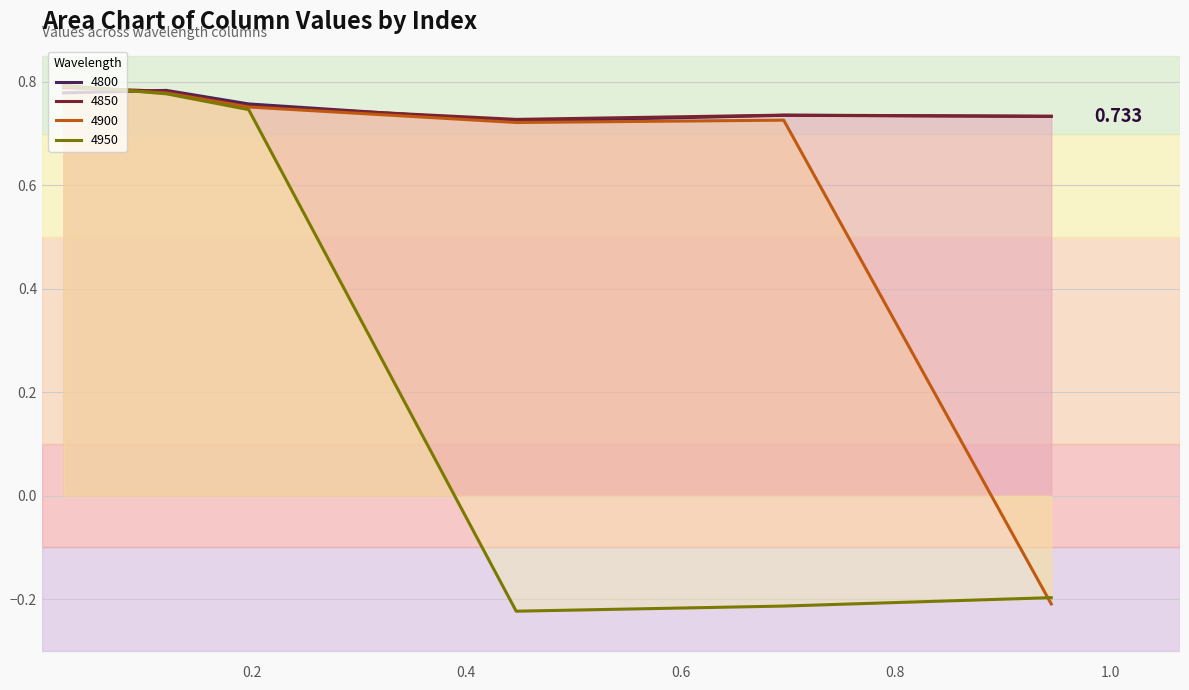

Reading left to right, list all the values displayed in this chart.

4800: 0.02465753424657534=0.8	0.1205479452054795=0.8	0.1972602739726027=0.8	0.4465753424657534=0.7	0.6958904109589041=0.7	0.9452054794520548=0.7
4850: 0.02465753424657534=0.8	0.1205479452054795=0.8	0.1972602739726027=0.8	0.4465753424657534=0.7	0.6958904109589041=0.7	0.9452054794520548=0.7
4900: 0.02465753424657534=0.8	0.1205479452054795=0.8	0.1972602739726027=0.8	0.4465753424657534=0.7	0.6958904109589041=0.7	0.9452054794520548=-0.2
4950: 0.02465753424657534=0.8	0.1205479452054795=0.8	0.1972602739726027=0.7	0.4465753424657534=-0.2	0.6958904109589041=-0.2	0.9452054794520548=-0.2